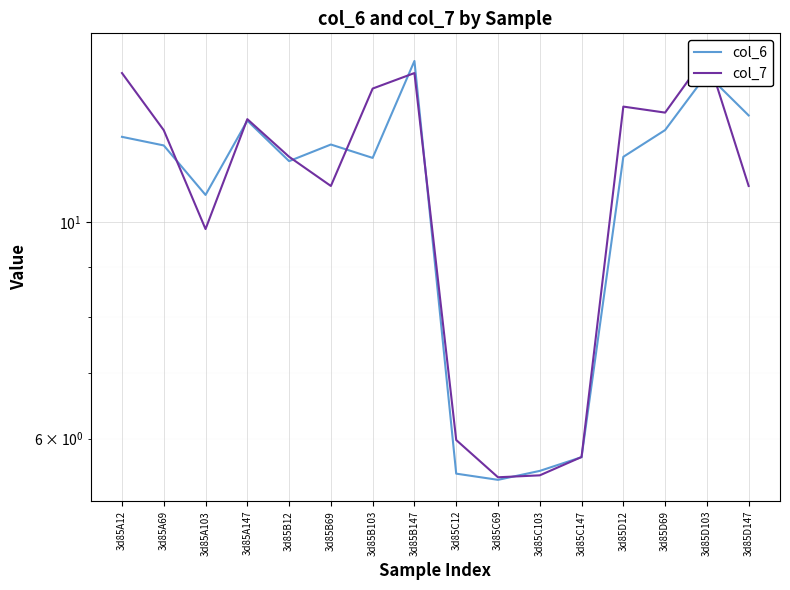

How many interior local valleys does the col_6 series have?

4